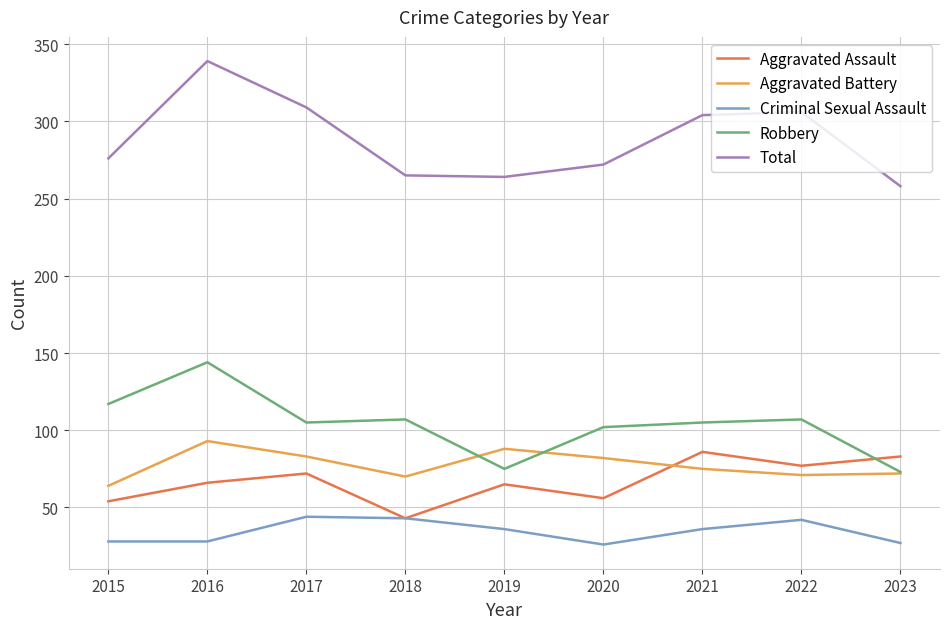

What is the difference between the maximum and second lowest values in the Criminal Sexual Assault series?

17